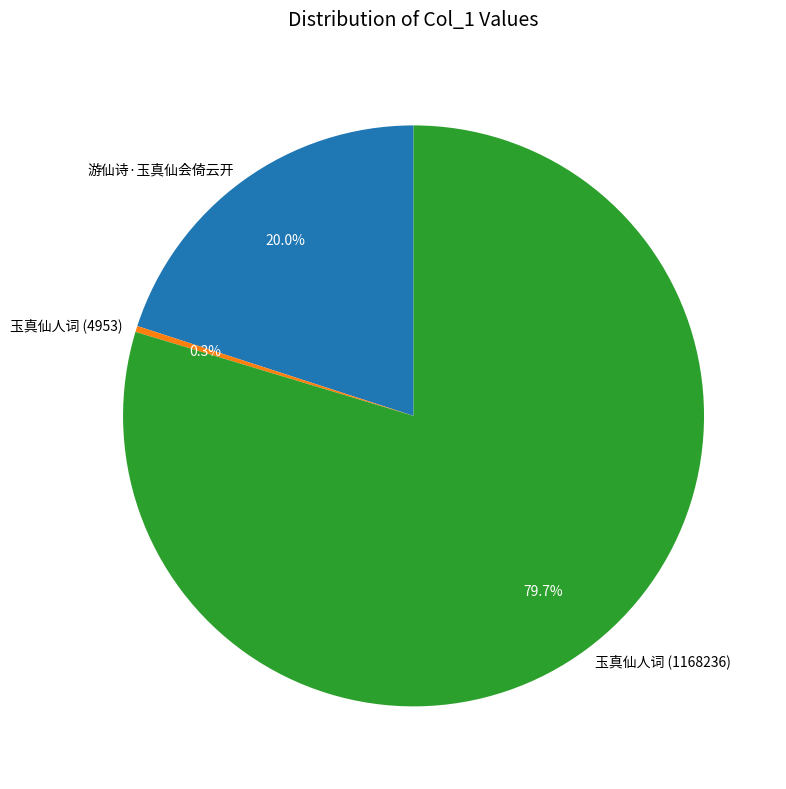

Combined, do 玉真仙人词 (4953) and 游仙诗·玉真仙会倚云开 account for over 50%?

No